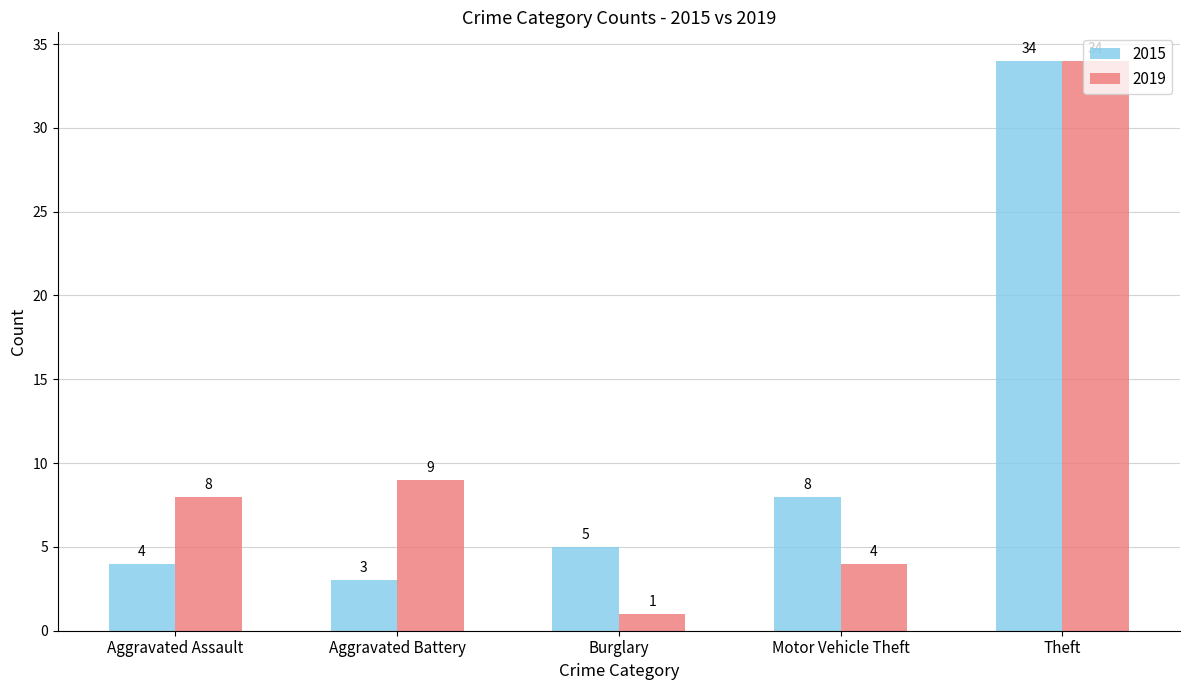

How many groups of bars are there?

5